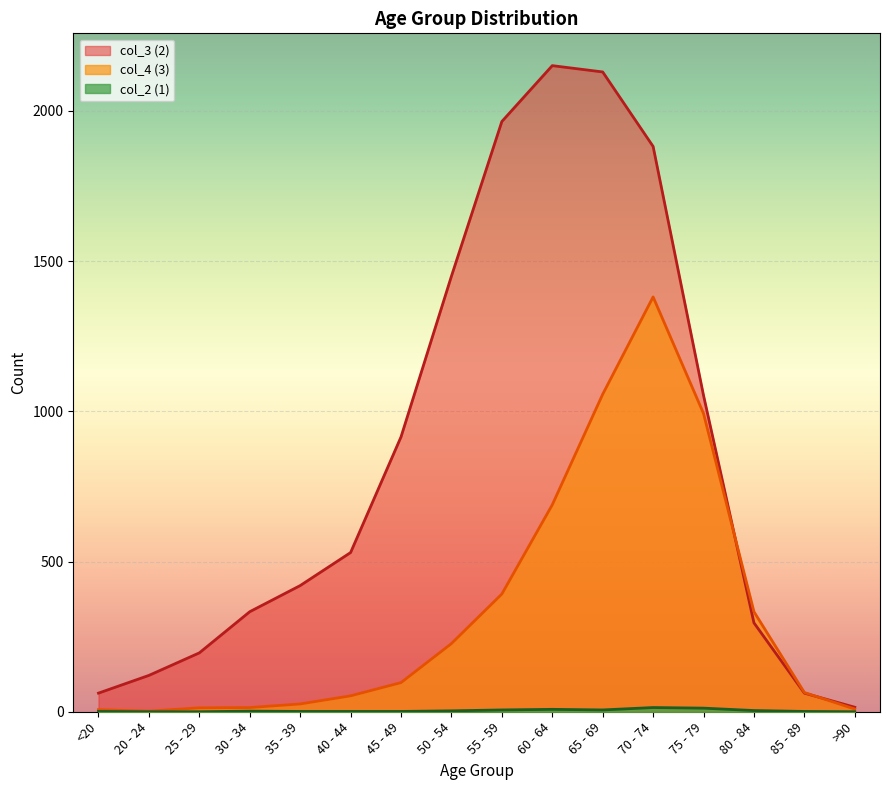

At how many categories does at least one series exceed 1238?

5